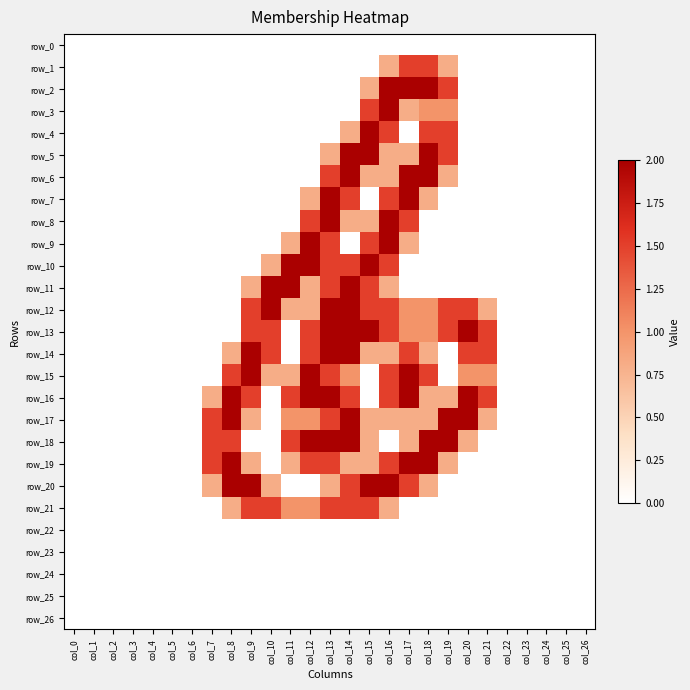

What is the total value across all series at col_18?

21.6